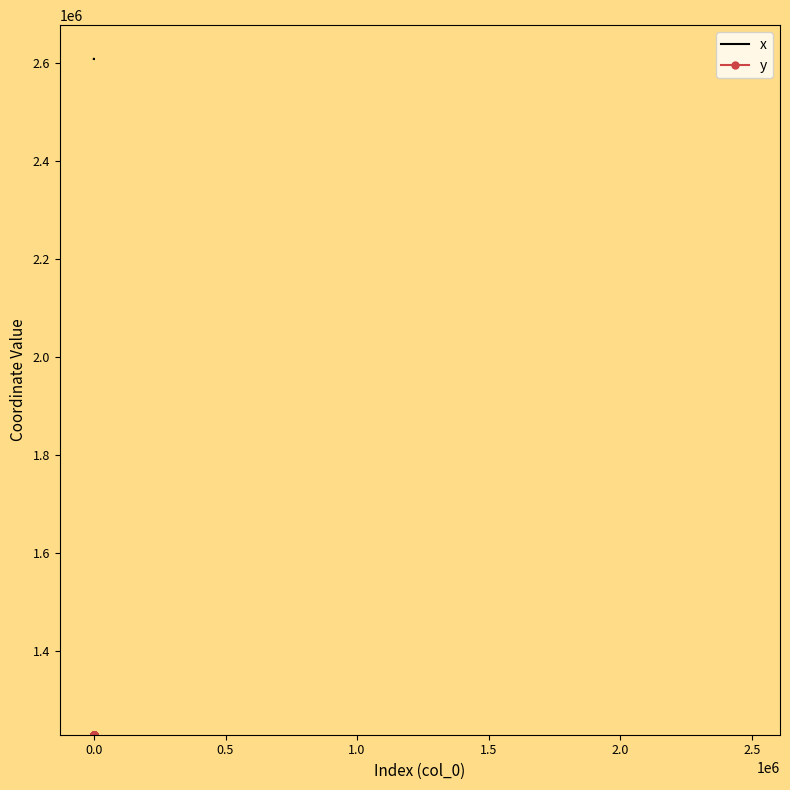

What is the maximum value shown in the chart?

2607386.5